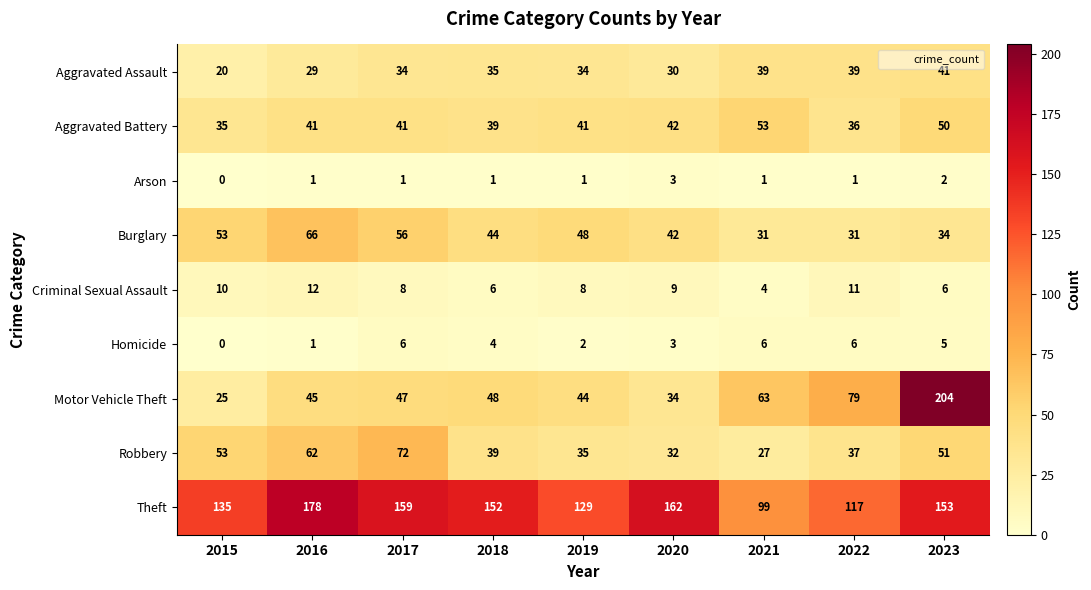

What is the difference between the maximum and second lowest values in the Robbery series?

40